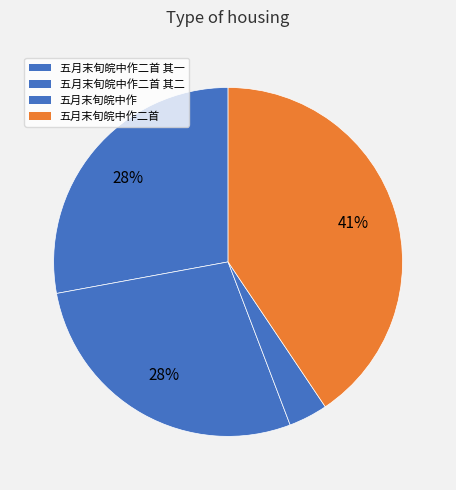

To the nearest percent, what is the average slice percentage?

25%